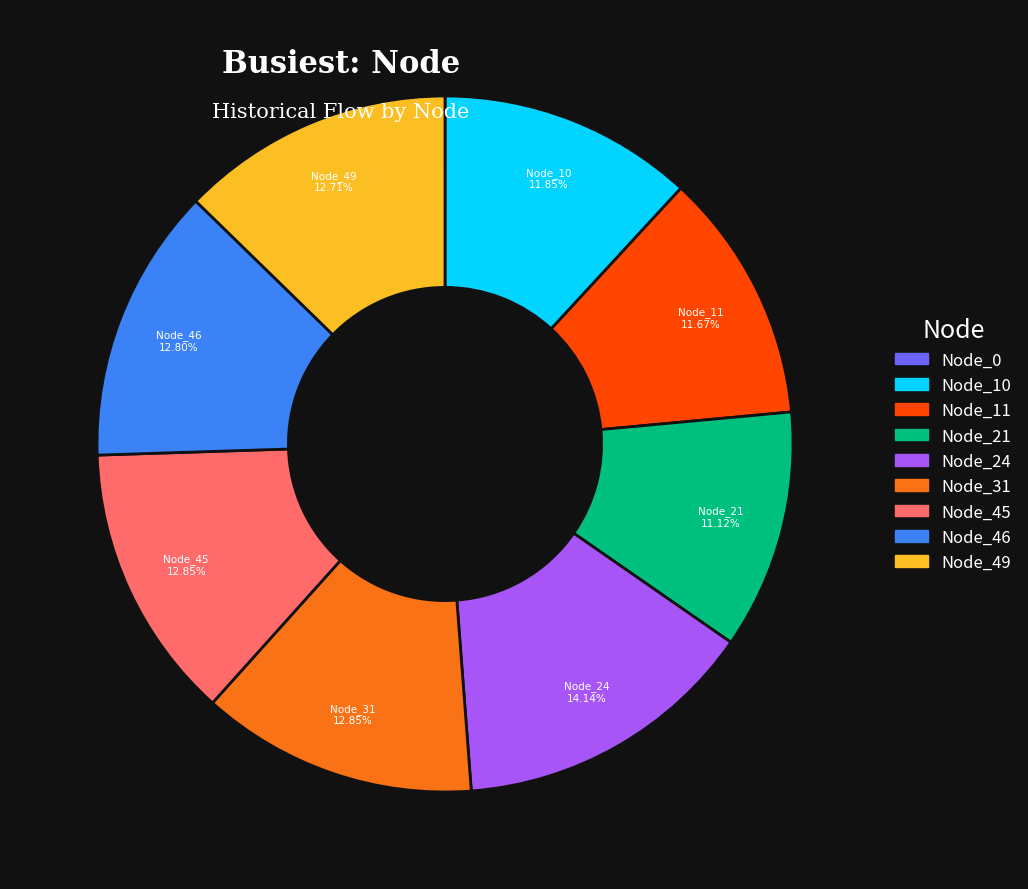

To the nearest percent, what portion does Node_24 represent?

14%